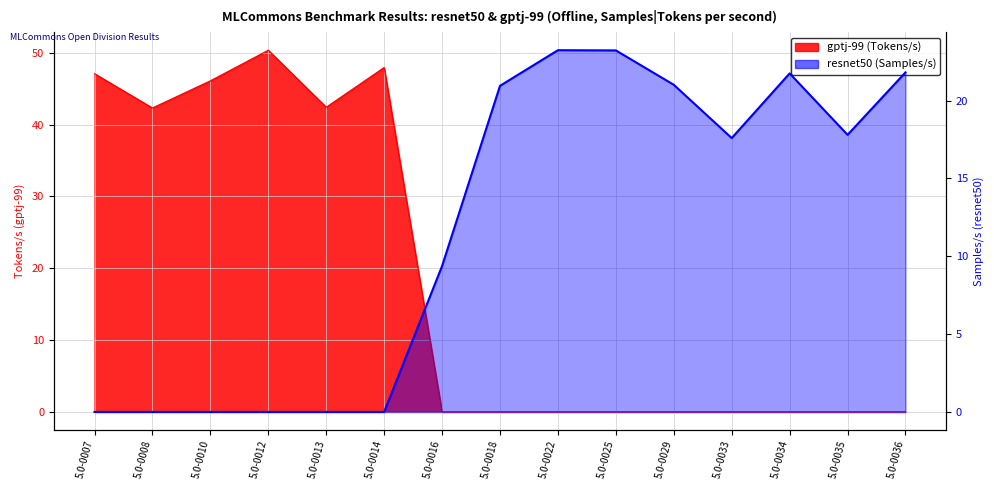

At which label does gptj-99 (Tokens/s) reach its minimum?

5.0-0016